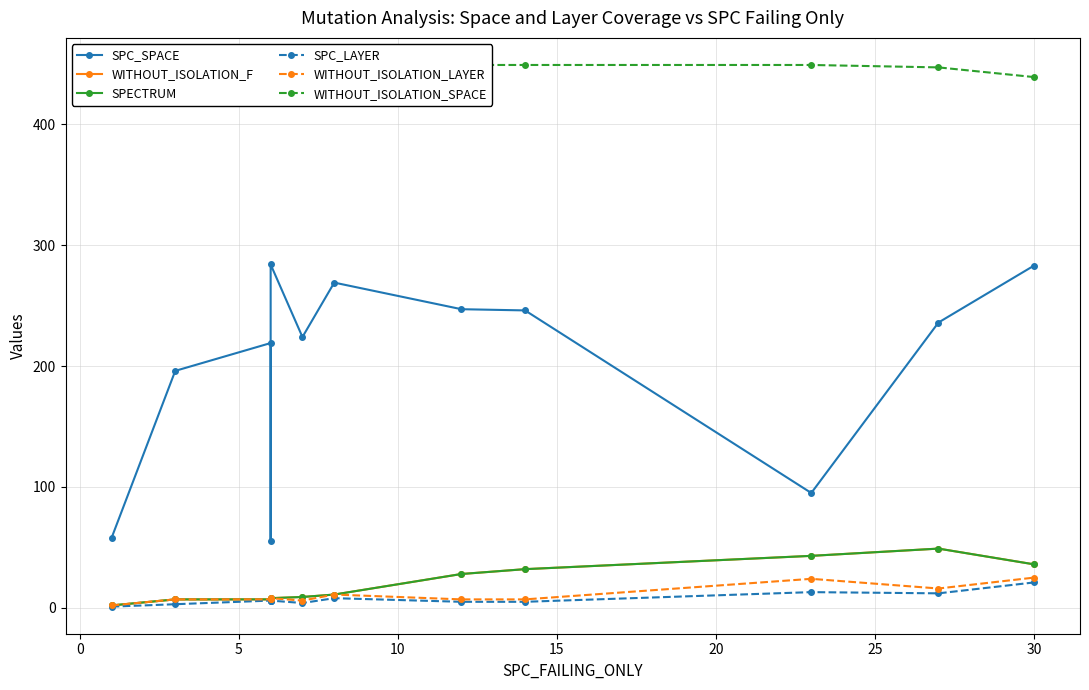

What is the difference between the second highest and minimum values in the WITHOUT_ISOLATION_SPACE series?

12